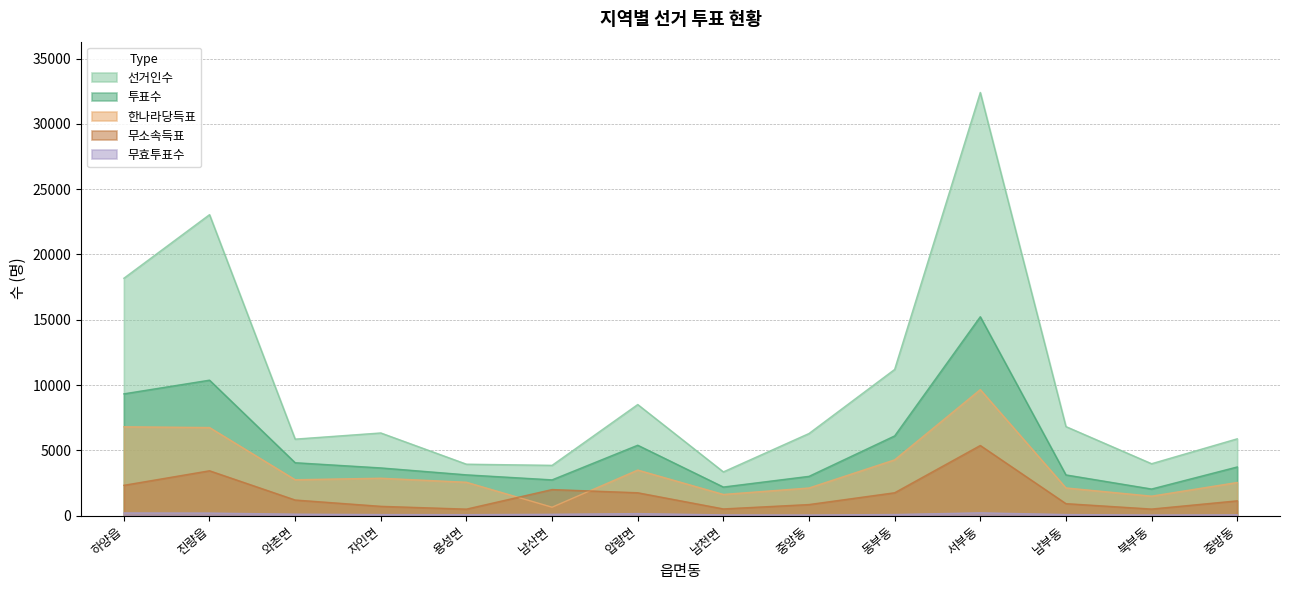

At which label does 선거인수 first exceed 6329?

하양읍